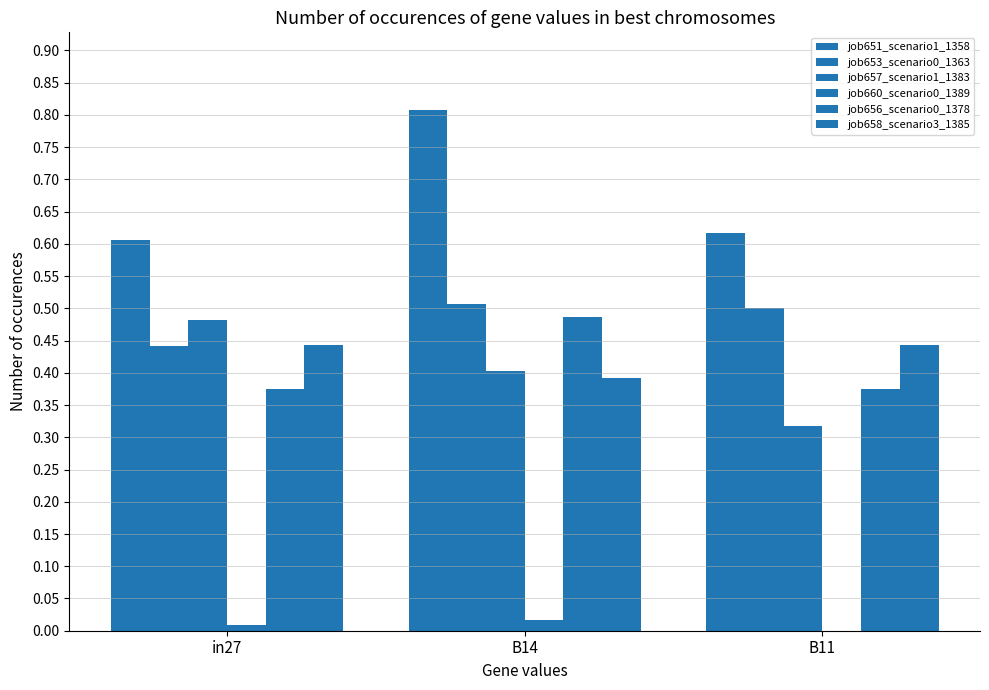

What is the spread (max minus min) of values at B11?

0.6